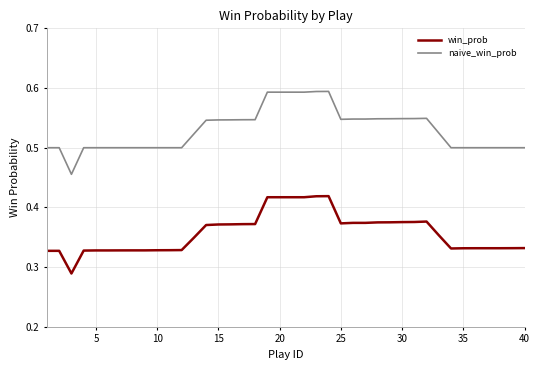

Which series has the largest total across all categories?

naive_win_prob